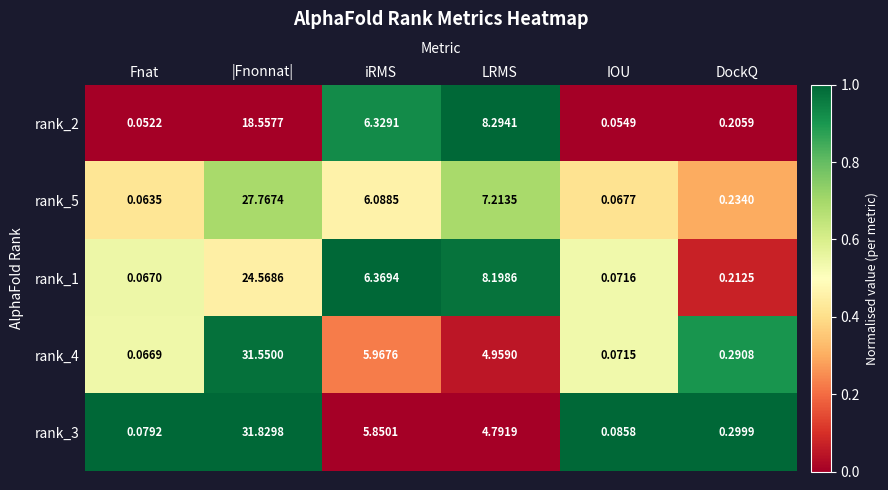

Which label corresponds to the smallest value in the chart?

Fnat